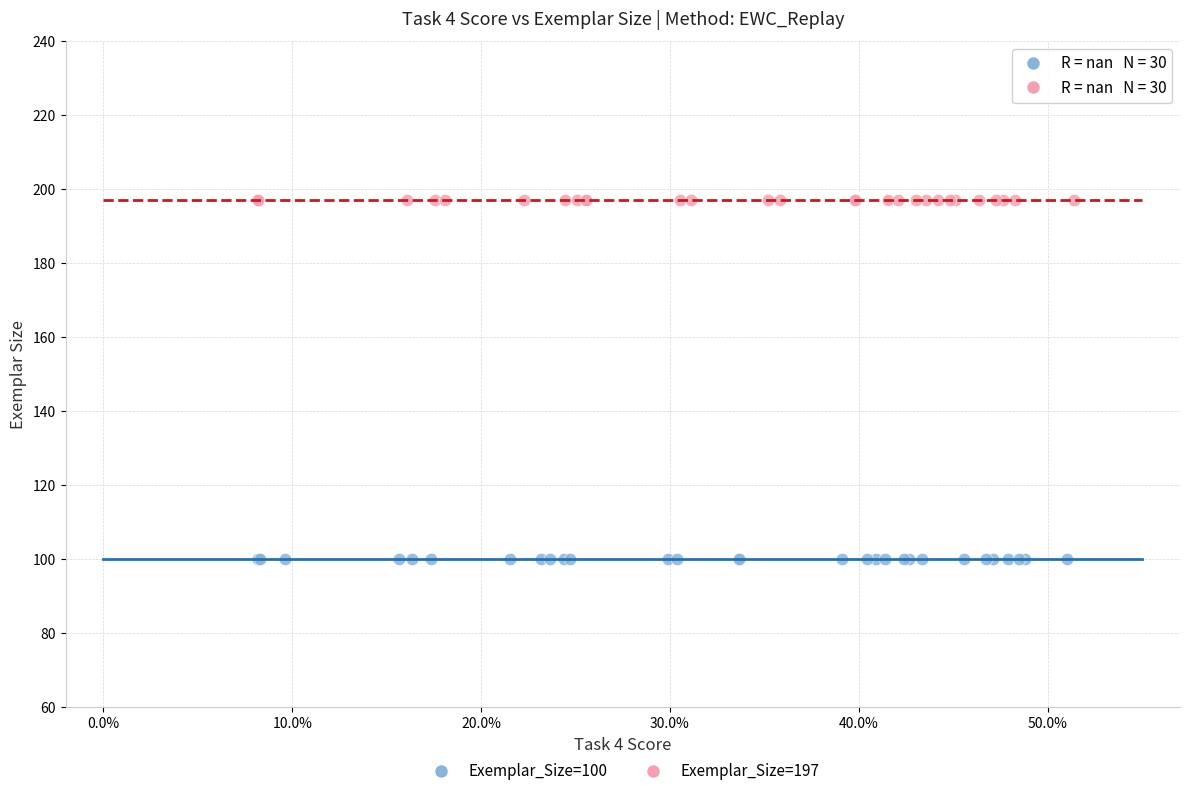

Which series contains the lowest Y value?

Exemplar_Size=100